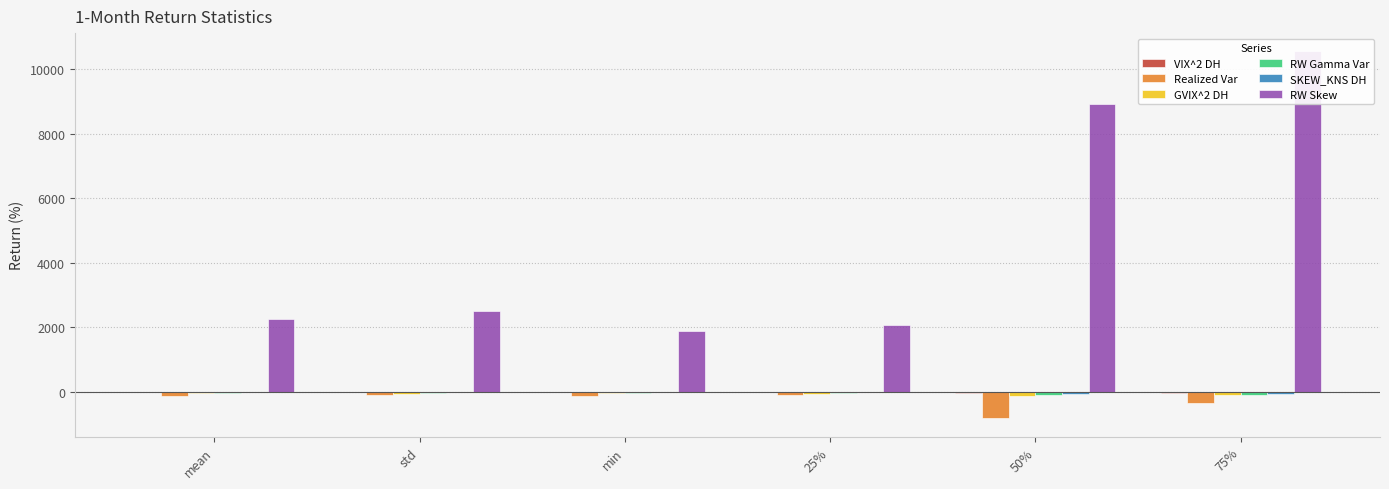

Rank the series at min from highest to lowest value.

RW Skew, SKEW_KNS DH, VIX^2 DH, RW Gamma Var, GVIX^2 DH, Realized Var